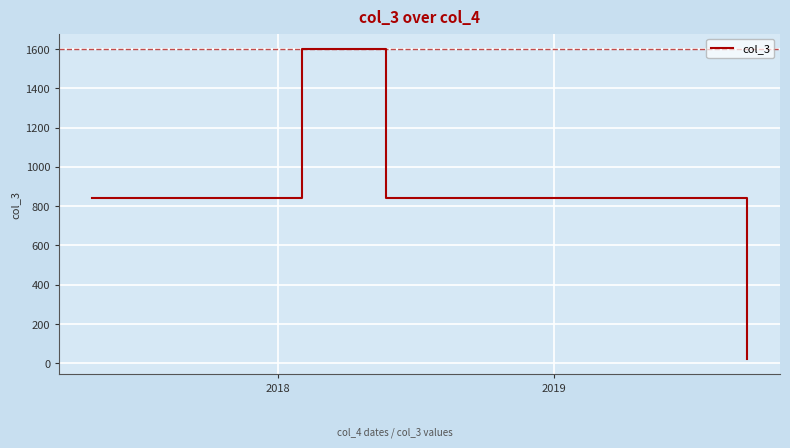

What is the maximum value shown in the chart?

1600.0